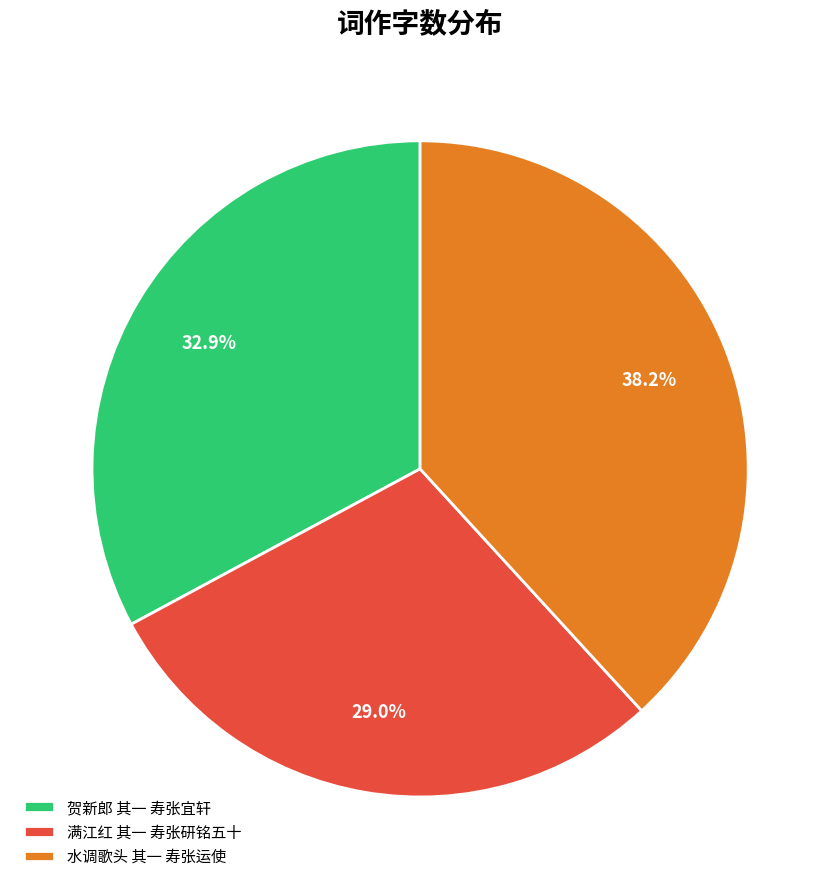

To the nearest percent, what percentage of the pie is 满江红 其一 寿张研铭五十?

29%